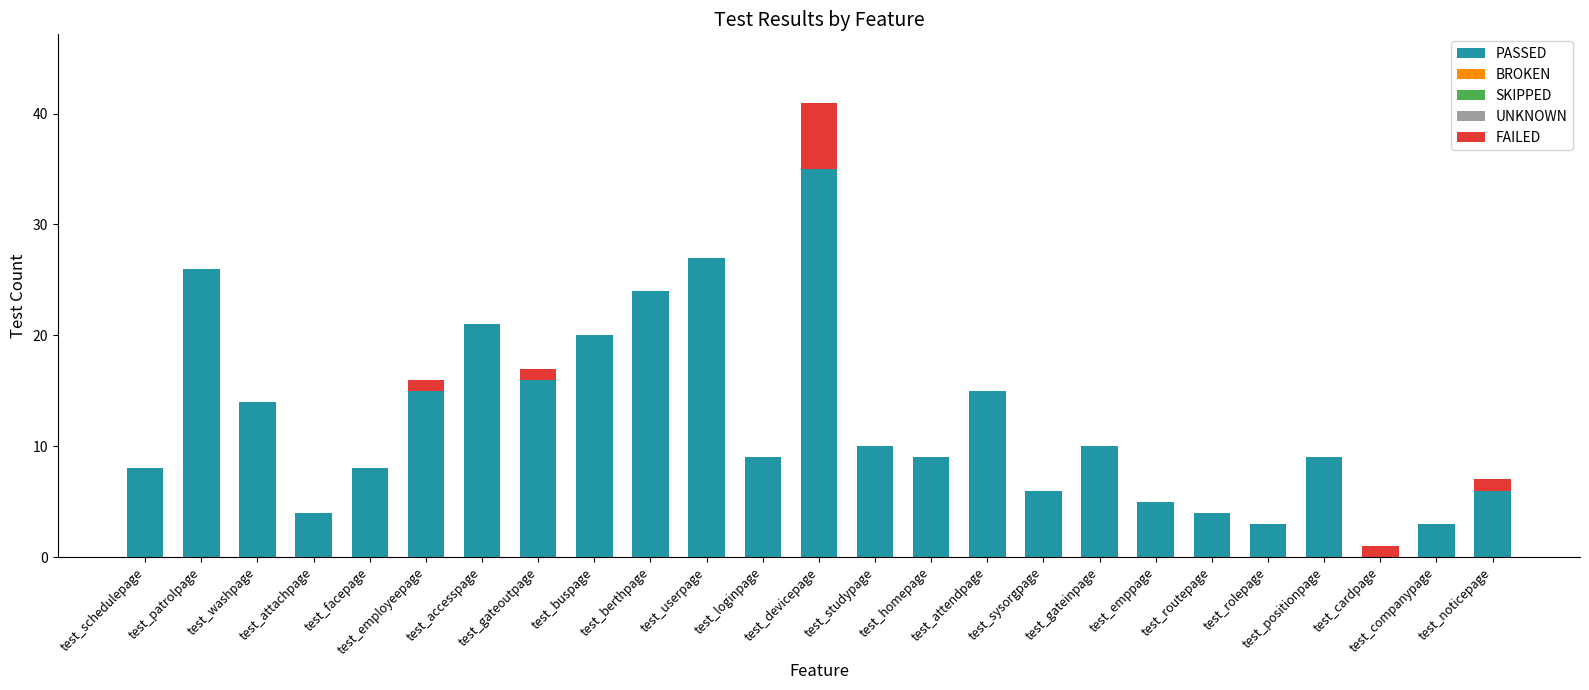

At which category is the sum across all series the highest?

test_devicepage